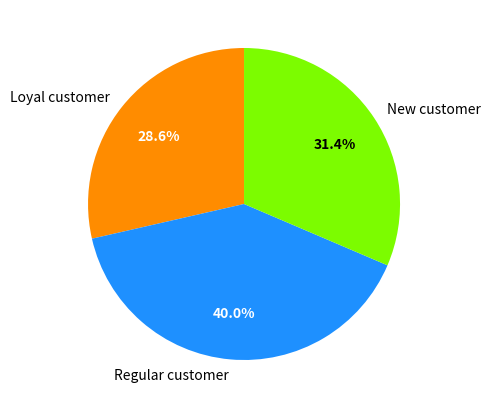

Approximately how many times larger is the value at Regular customer compared to New customer?

1.3